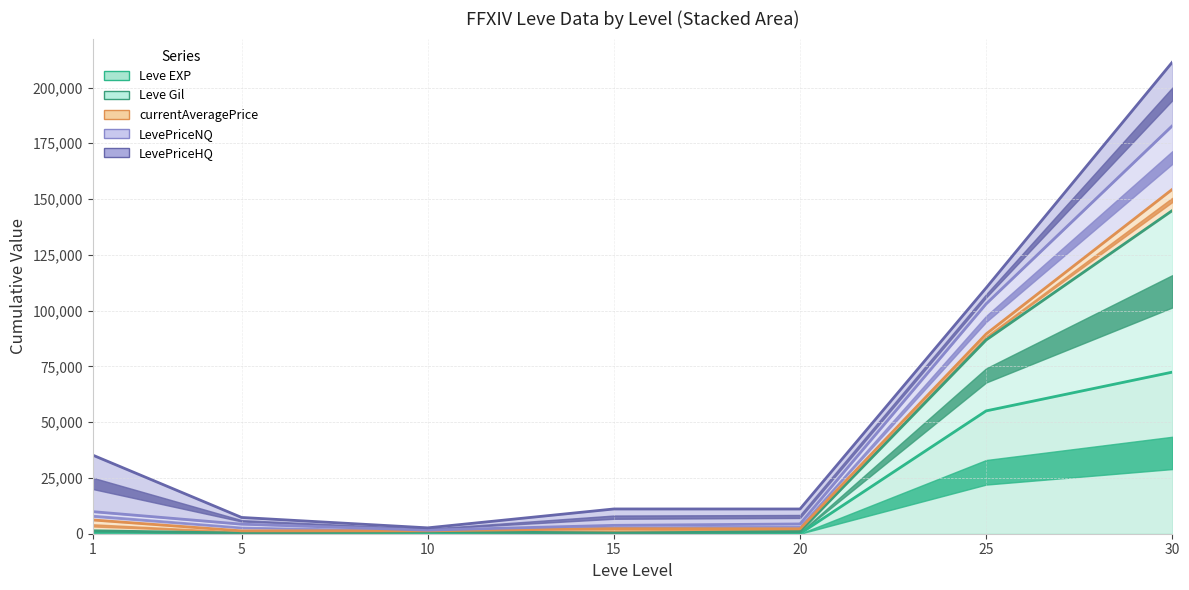

How many data points does each series have?

7